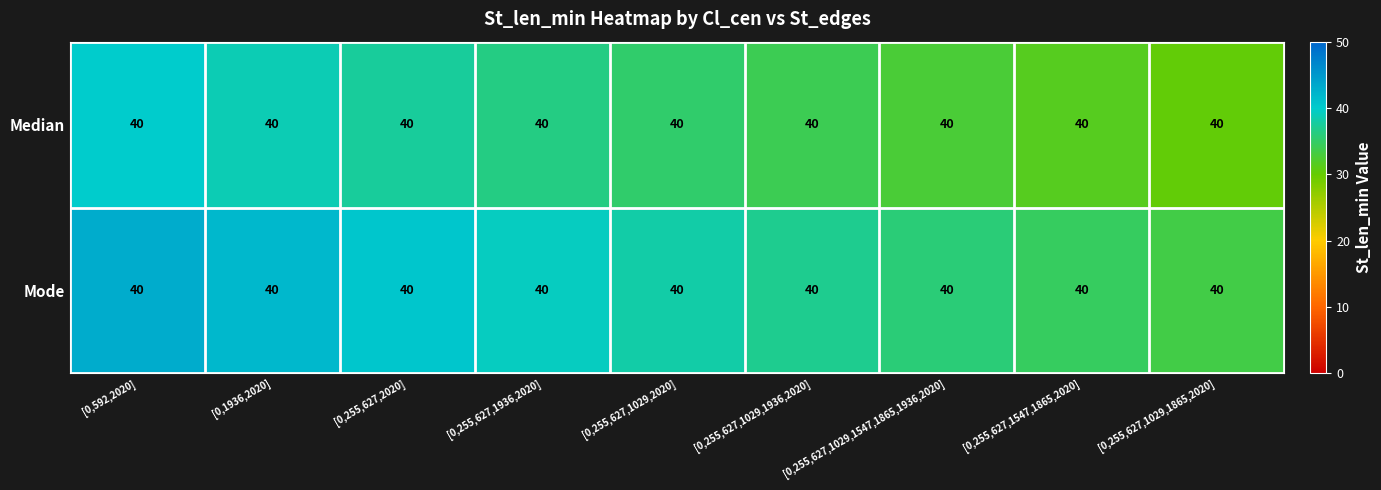

List the series in order of their peak value, lowest first.

Median, Mode